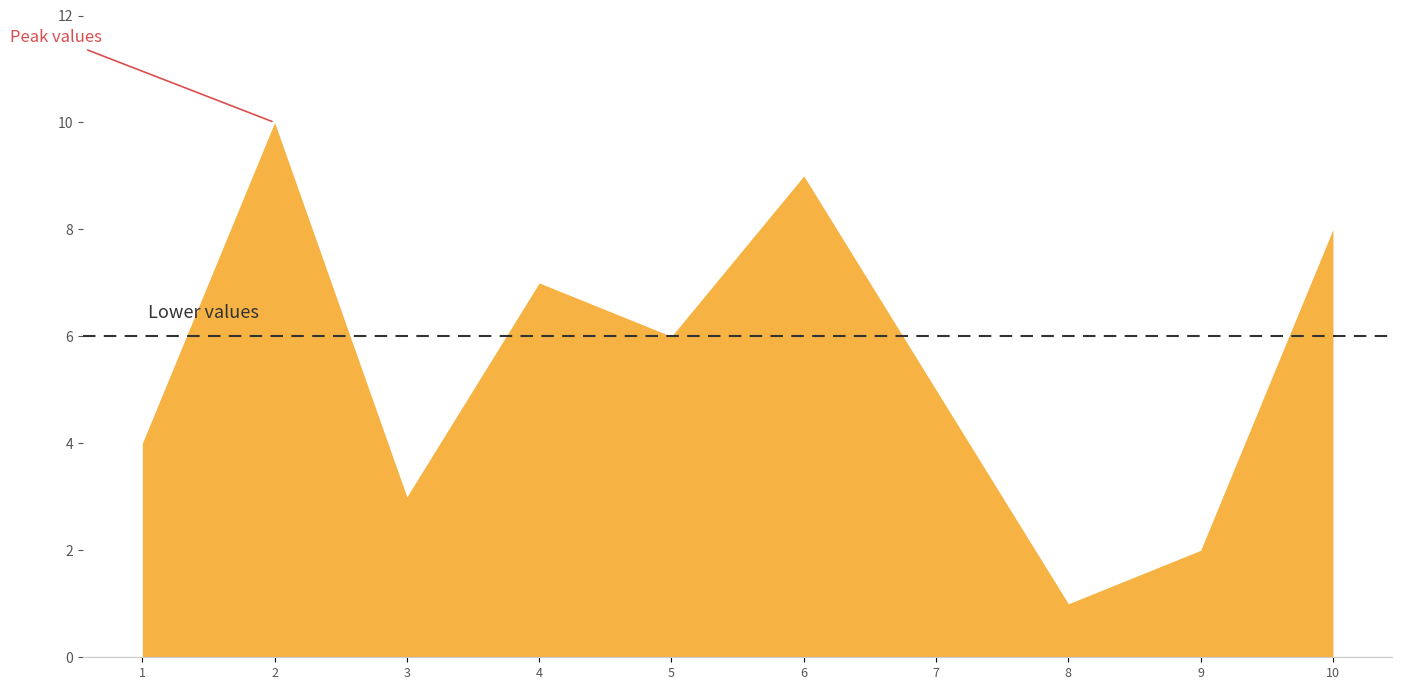

Reading right to left, extract all data points from this chart.

2=10	6=9	10=8	4=7	5=6	7=5	1=4	3=3	9=2	8=1